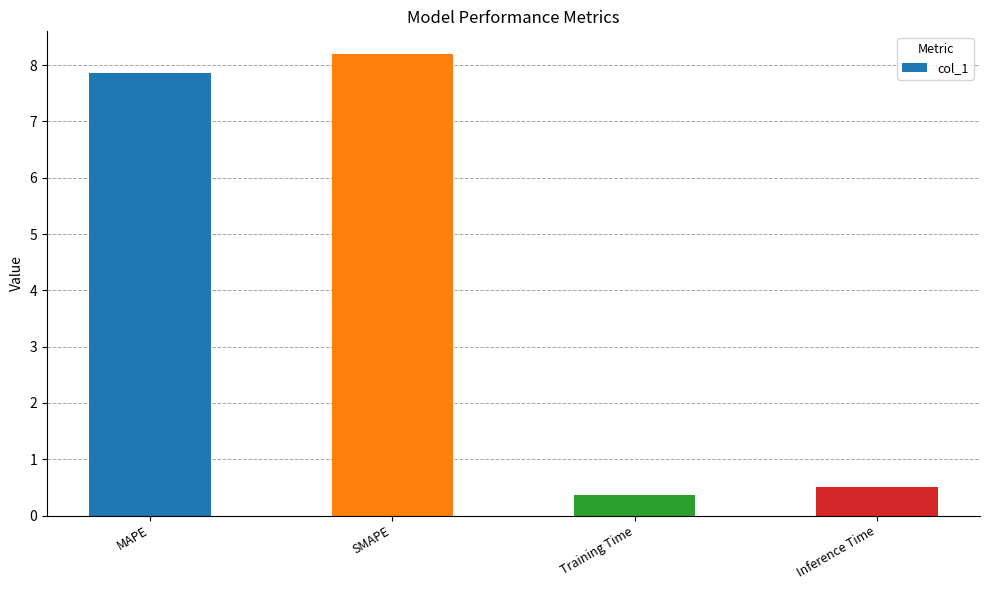

What is the maximum value shown in the chart?

8.2